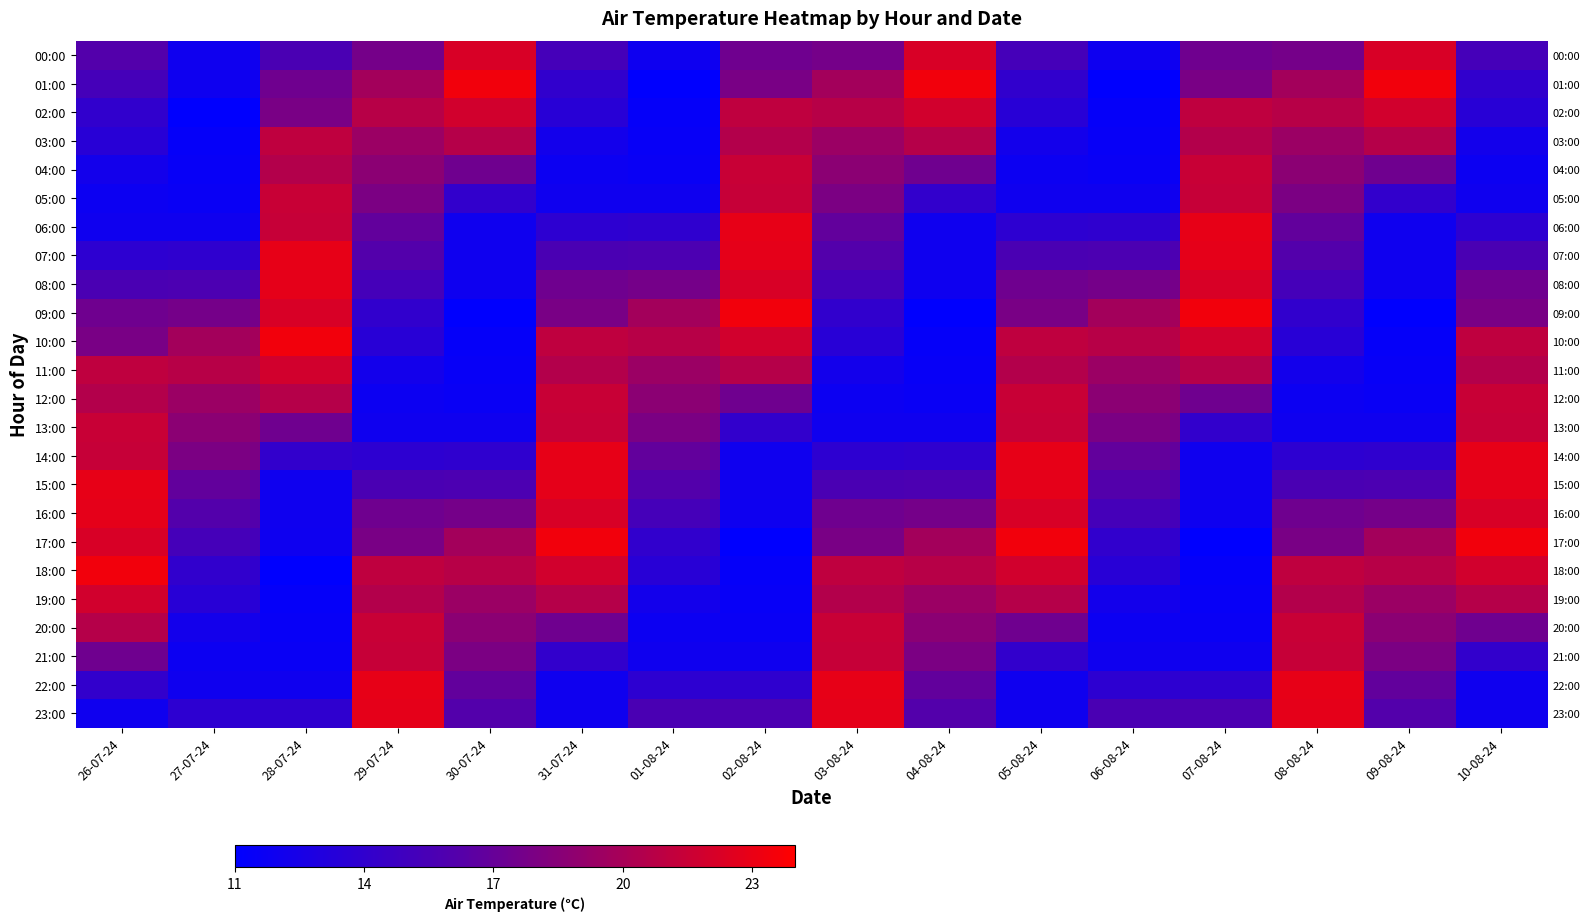

Is the value of 23:00 at 10-08-24 greater than the value of 03:00 at 05-08-24?

No